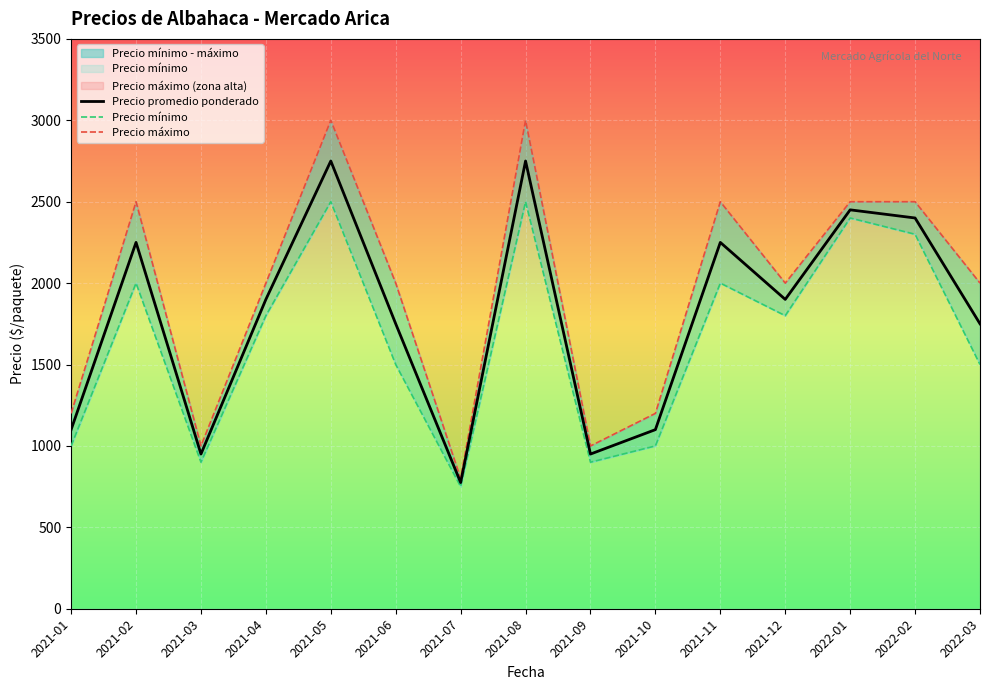

True or false: Precio máximo and Precio promedio ponderado intersect in this chart.

False